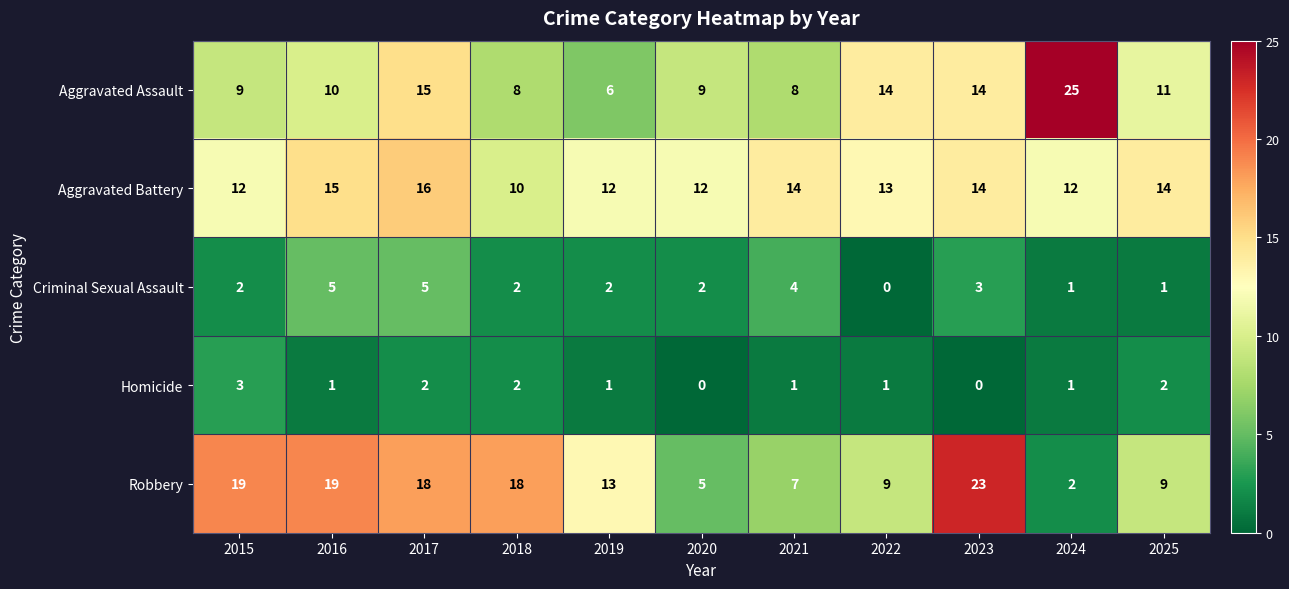

Is it true that Aggravated Assault equals 9 at 2017?

False